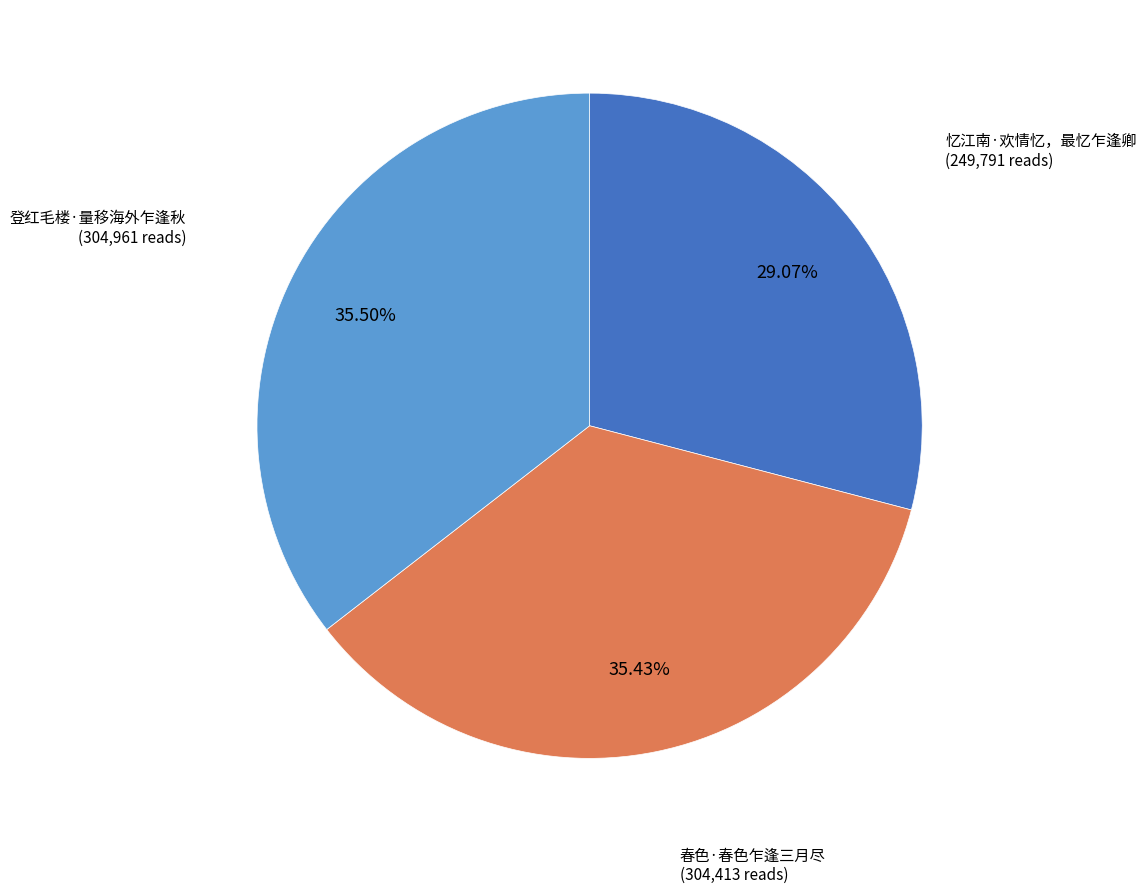

Which slice is the smallest?

忆江南·欢情忆，最忆乍逢卿